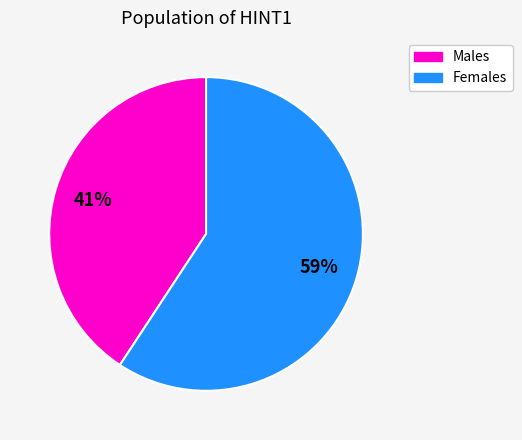

To the nearest percent, what is the average slice percentage?

50%